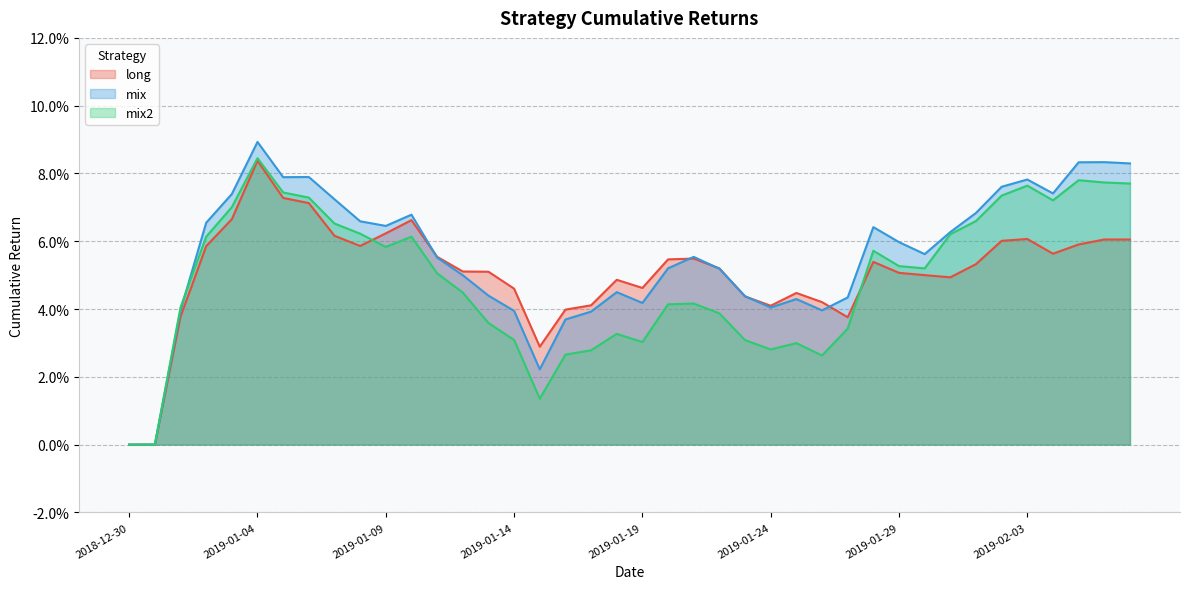

What is the sum of the mix values at 2019-01-28 and 2019-01-24?

0.1